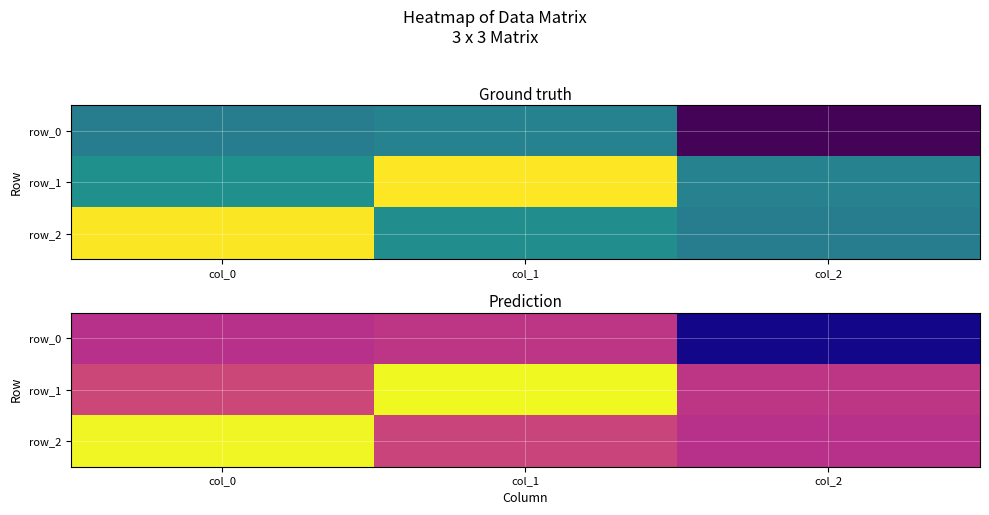

Reading left to right, extract all data points from this chart.

row_0: col_0=-0.2	col_1=-0.1	col_2=-1.0
row_1: col_0=0.0	col_1=1.0	col_2=-0.1
row_2: col_0=1.0	col_1=-0.0	col_2=-0.2